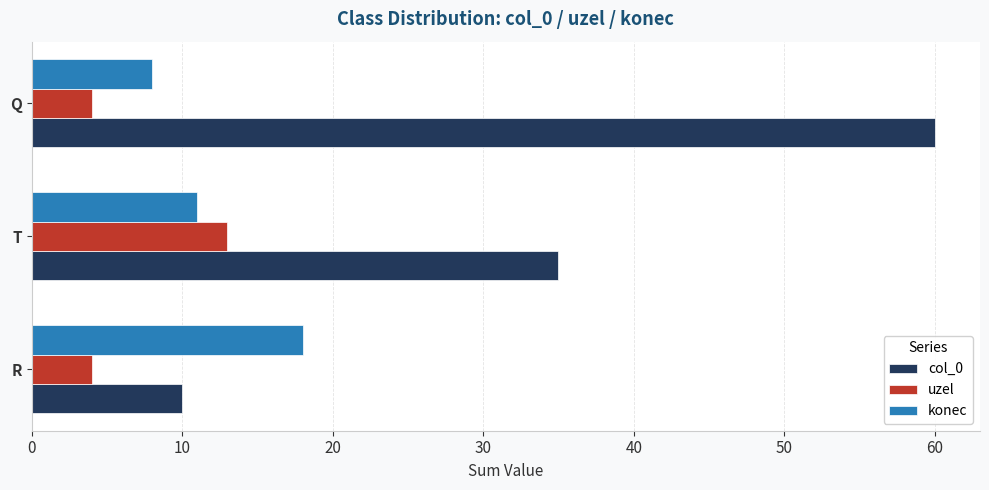

Which series has the largest total across all categories?

col_0